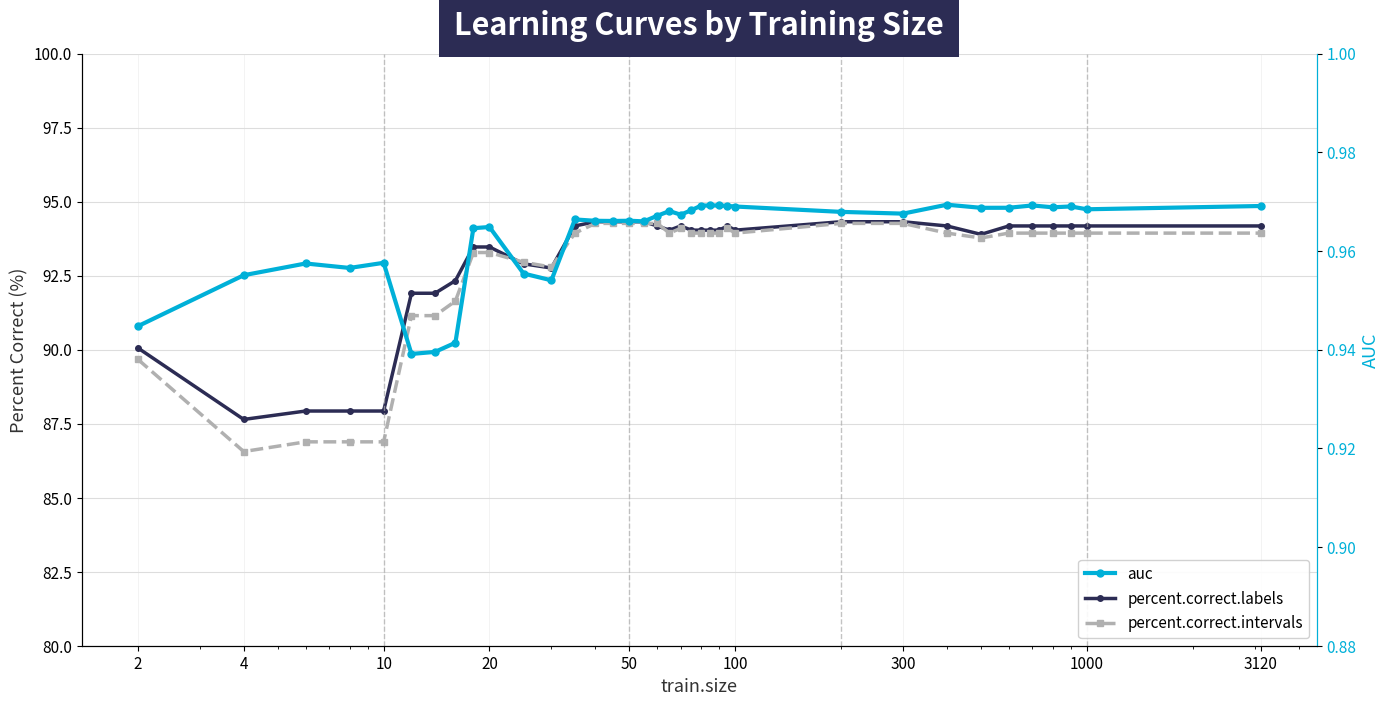

List the series in order of their peak value, lowest first.

auc, percent.correct.intervals, percent.correct.labels